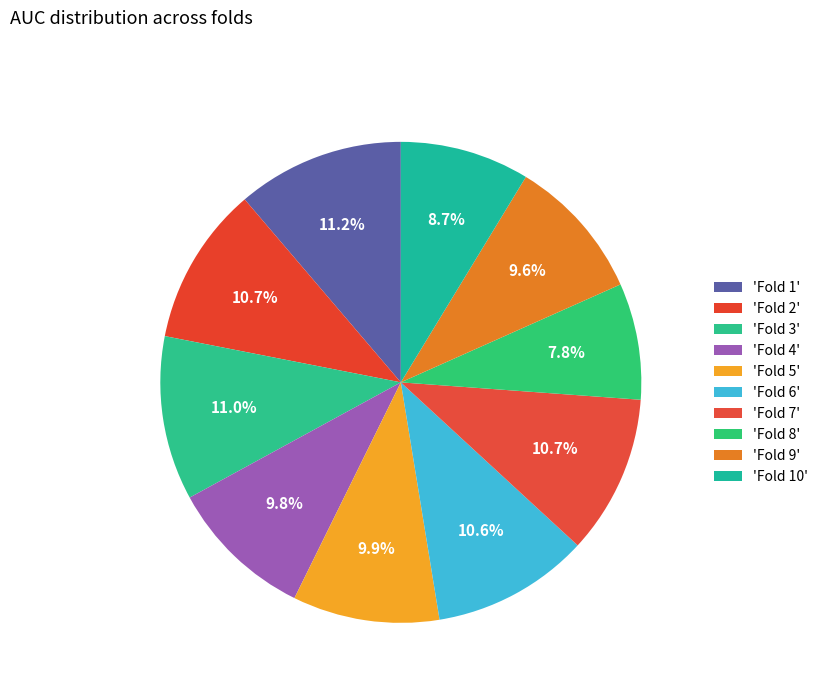

How many slices are in this pie chart?

10